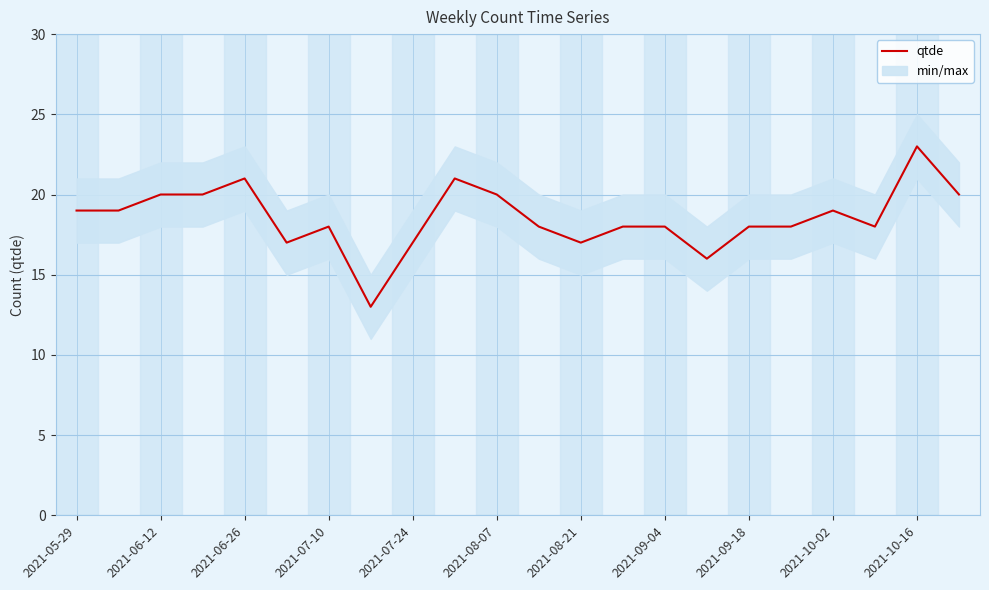

True or false: qtde has a value of 9 at 2021-06-26.

False